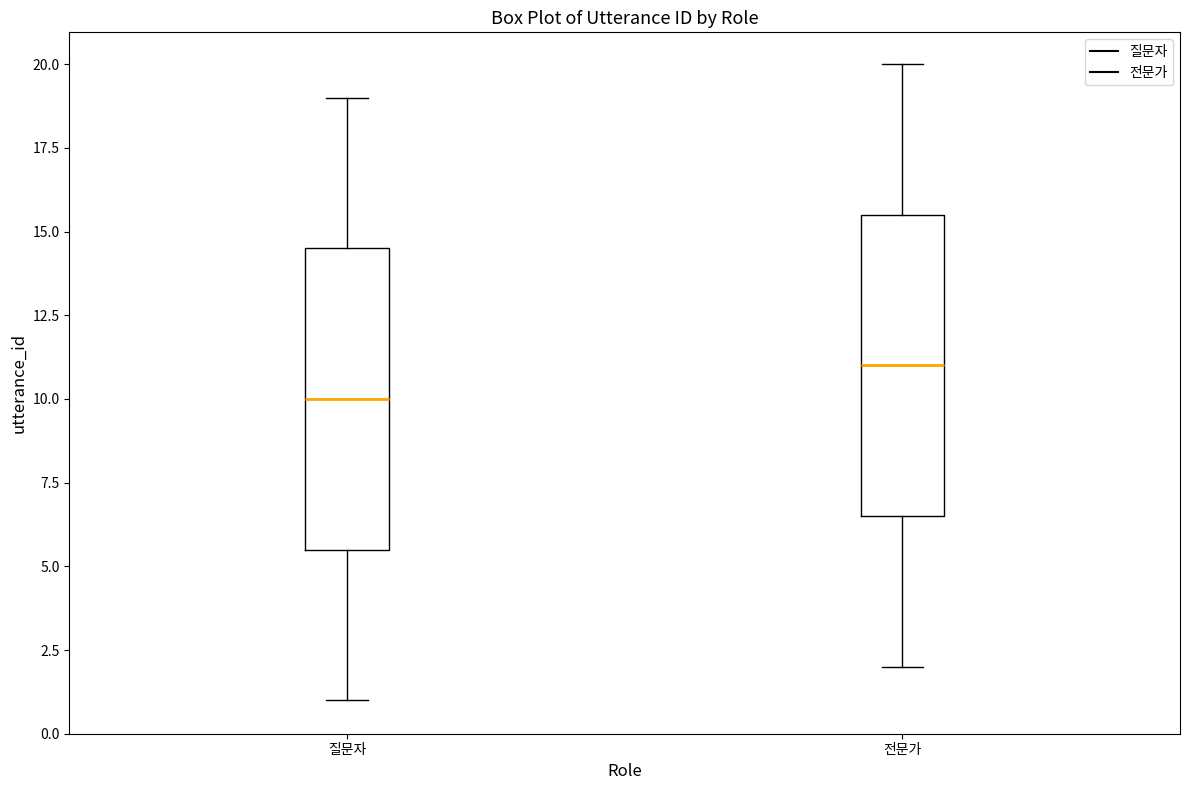

Which box has the highest median line?

전문가